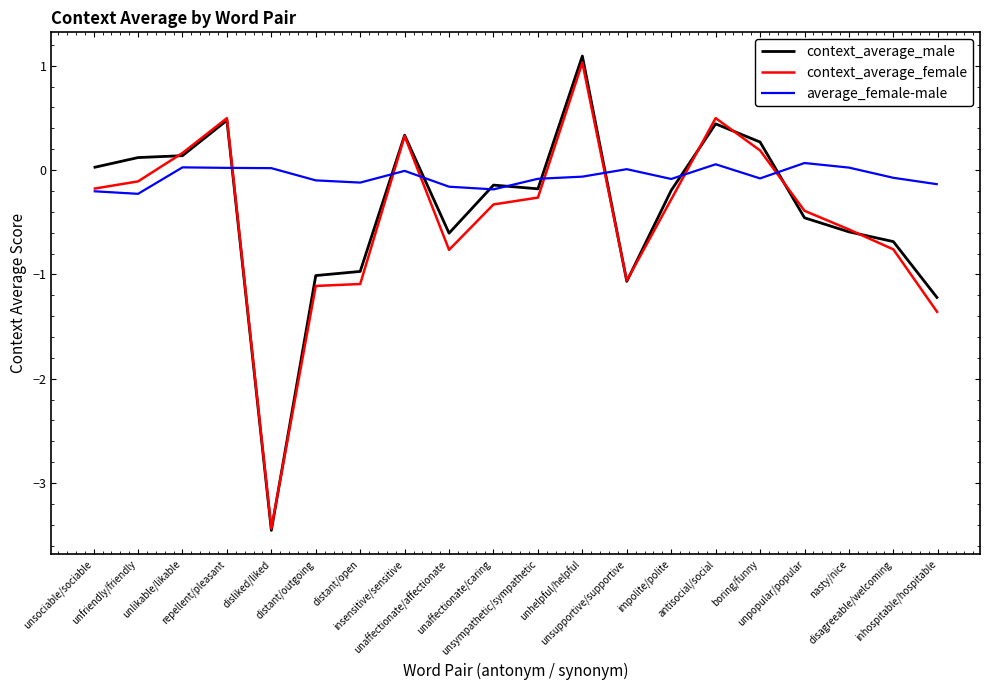

Which series has the largest total across all categories?

average_female-male